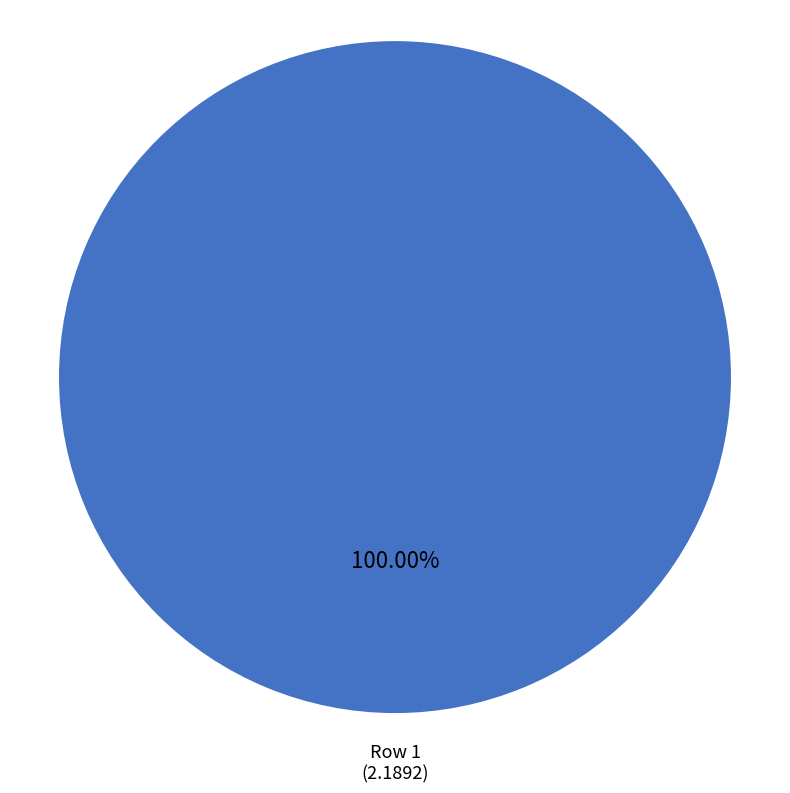

Which category has the biggest portion of the pie?

1